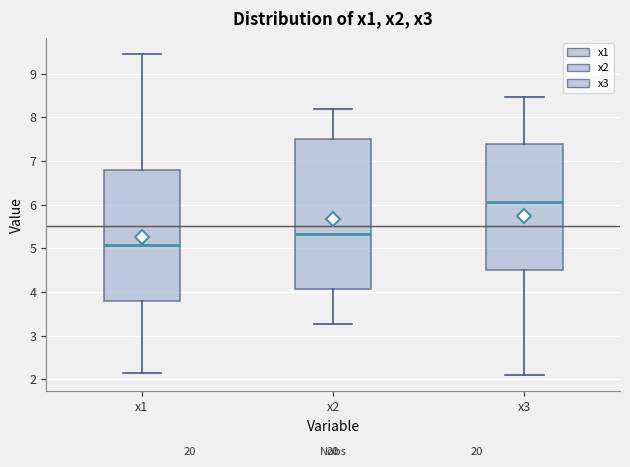

Where is the lower edge of the box for x2 on the y-axis? The values are not printed on the chart, so give them approximately, as read against the axis.

4.1